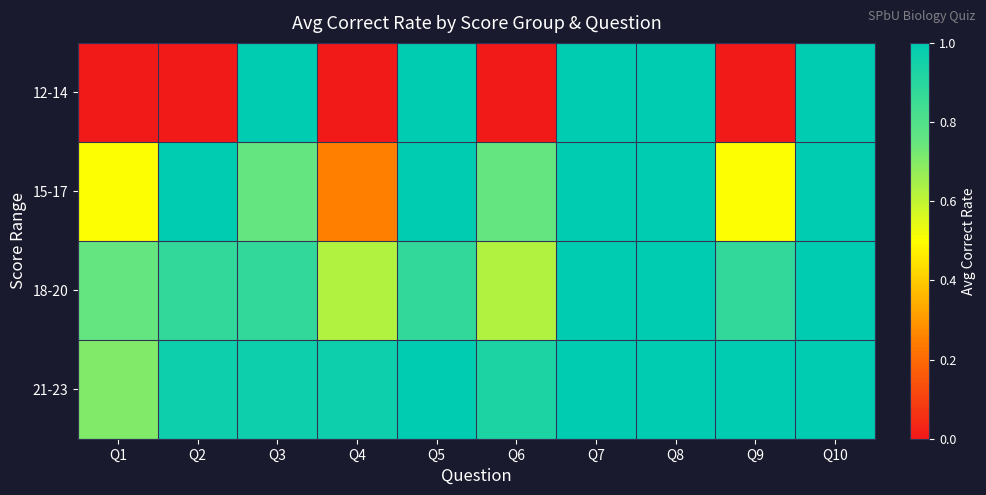

Reading left to right, what are all the values shown in this chart?

12-14: Q1=0.0	Q2=0.0	Q3=1.0	Q4=0.0	Q5=1.0	Q6=0.0	Q7=1.0	Q8=1.0	Q9=0.0	Q10=1.0
15-17: Q1=0.5	Q2=1.0	Q3=0.8	Q4=0.2	Q5=1.0	Q6=0.8	Q7=1.0	Q8=1.0	Q9=0.5	Q10=1.0
18-20: Q1=0.8	Q2=0.9	Q3=0.9	Q4=0.6	Q5=0.9	Q6=0.6	Q7=1.0	Q8=1.0	Q9=0.9	Q10=1.0
21-23: Q1=0.7	Q2=1.0	Q3=1.0	Q4=1.0	Q5=1.0	Q6=0.9	Q7=1.0	Q8=1.0	Q9=1.0	Q10=1.0